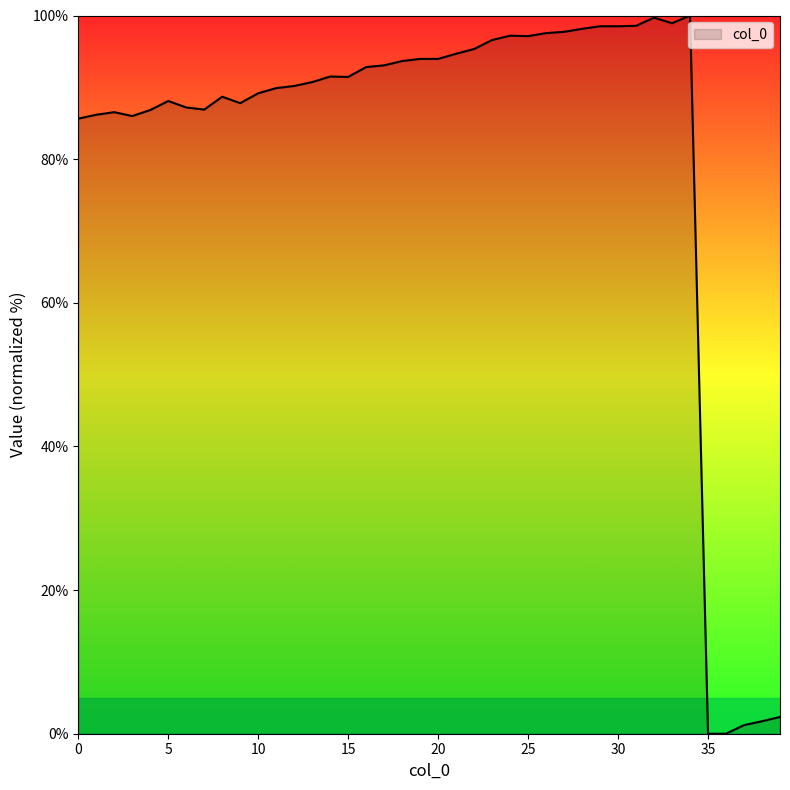

What is the greatest value displayed?

100.0